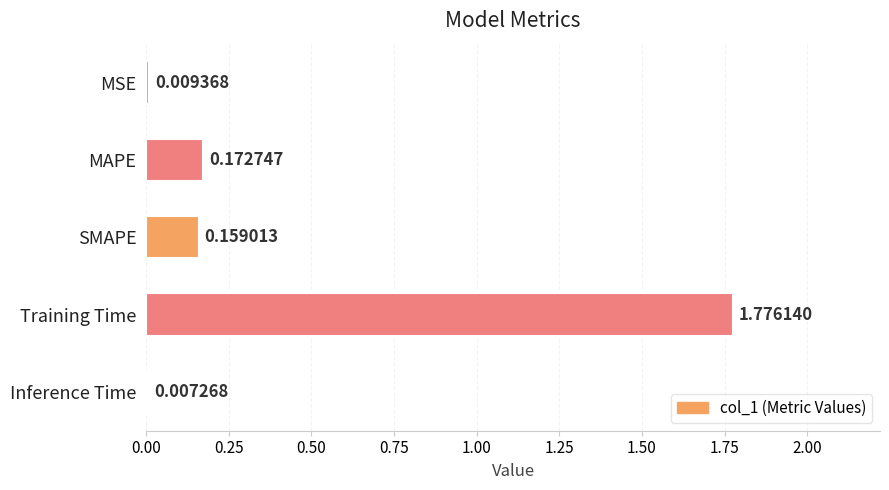

List the labels in order of value, largest first.

Training Time, MAPE, SMAPE, MSE, Inference Time